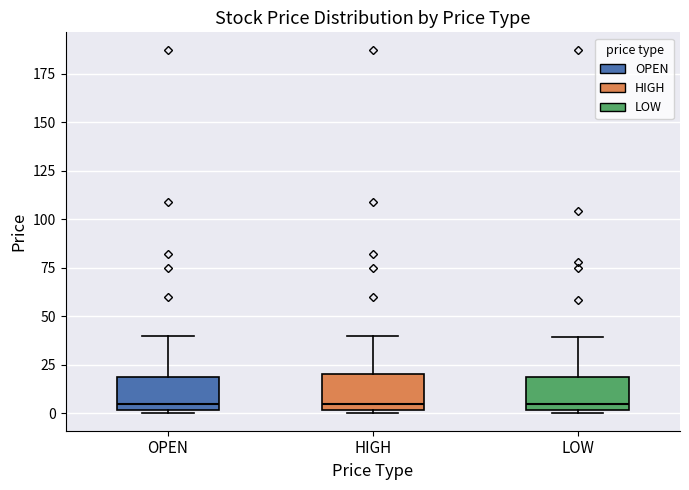

Where is the upper edge of the box for HIGH on the y-axis? The values are not printed on the chart, so give them approximately, as read against the axis.

20